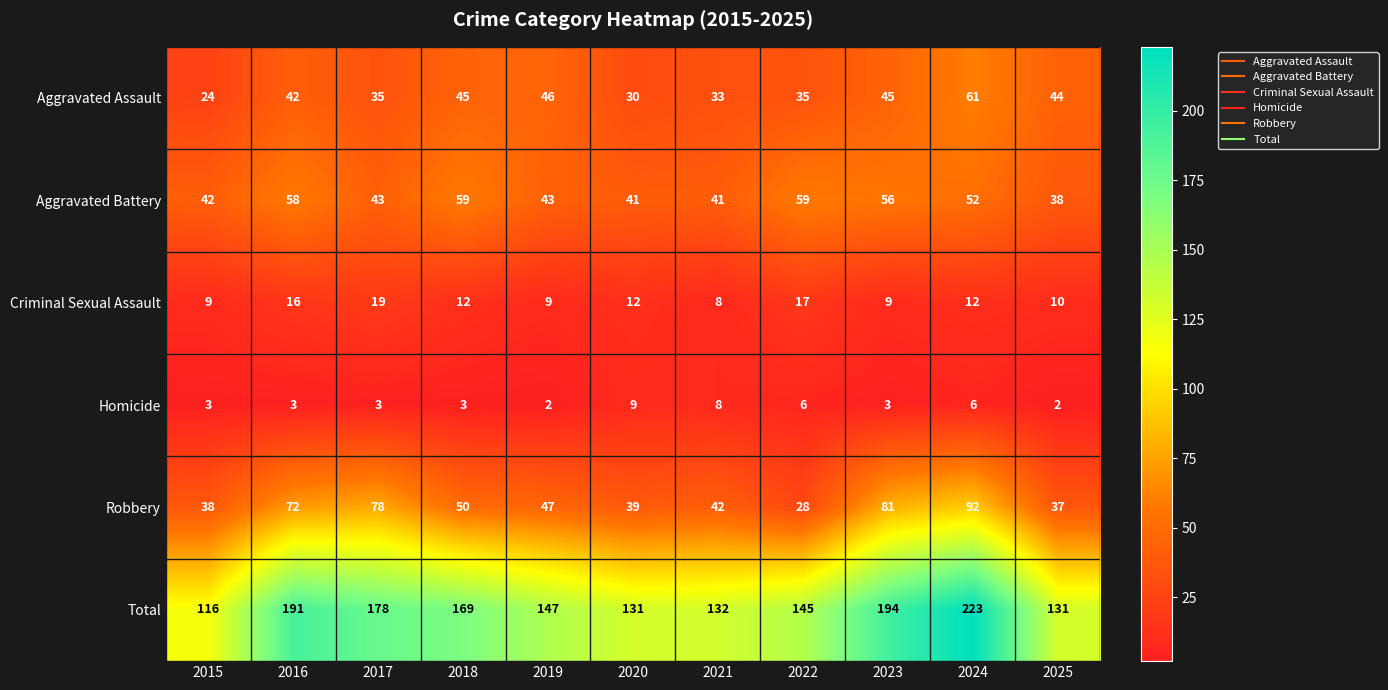

At 2023, list the series in order from largest to smallest.

Total, Robbery, Aggravated Battery, Aggravated Assault, Criminal Sexual Assault, Homicide